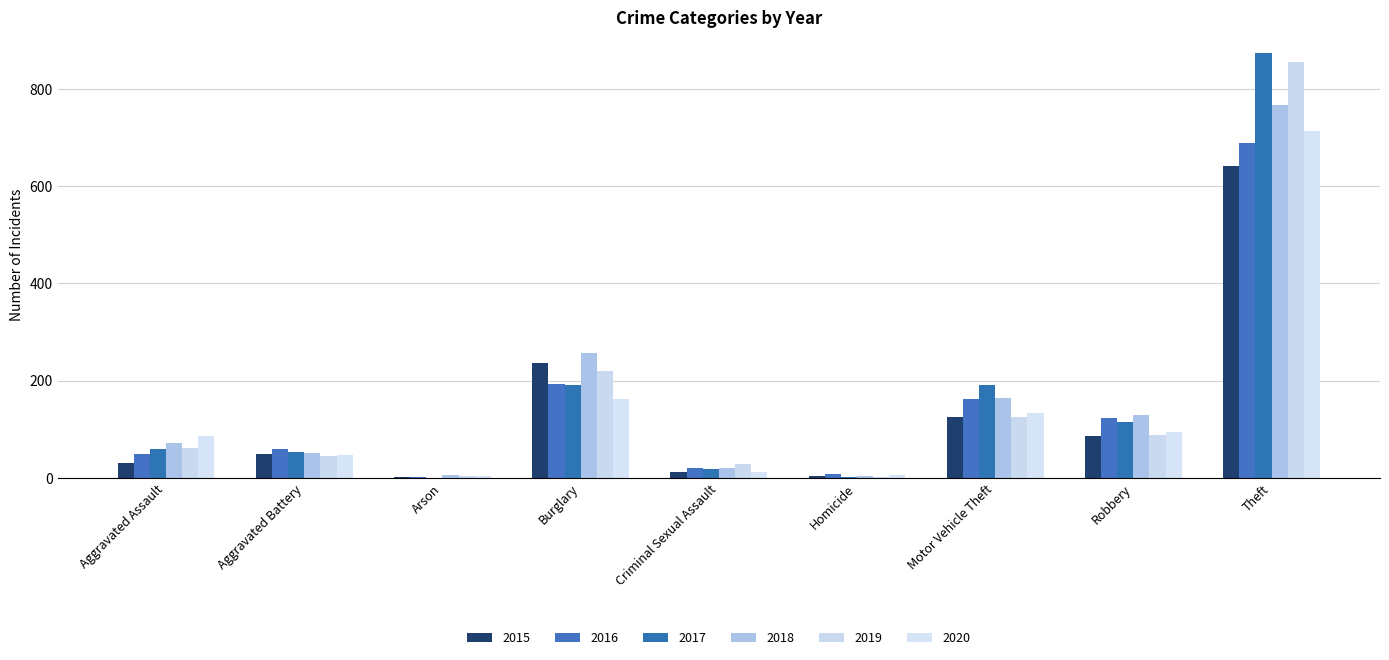

What is the label of the 9th bar from the right?

Aggravated Assault